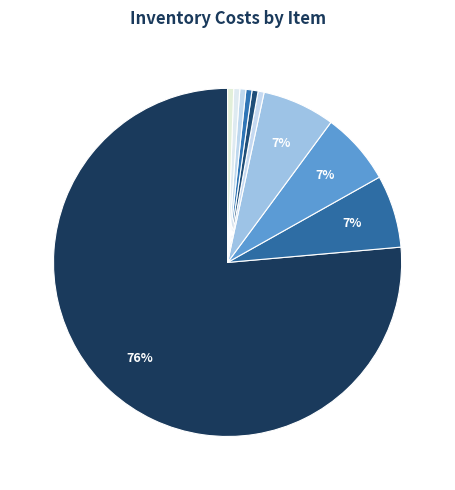

How many segments does this pie chart have?

10